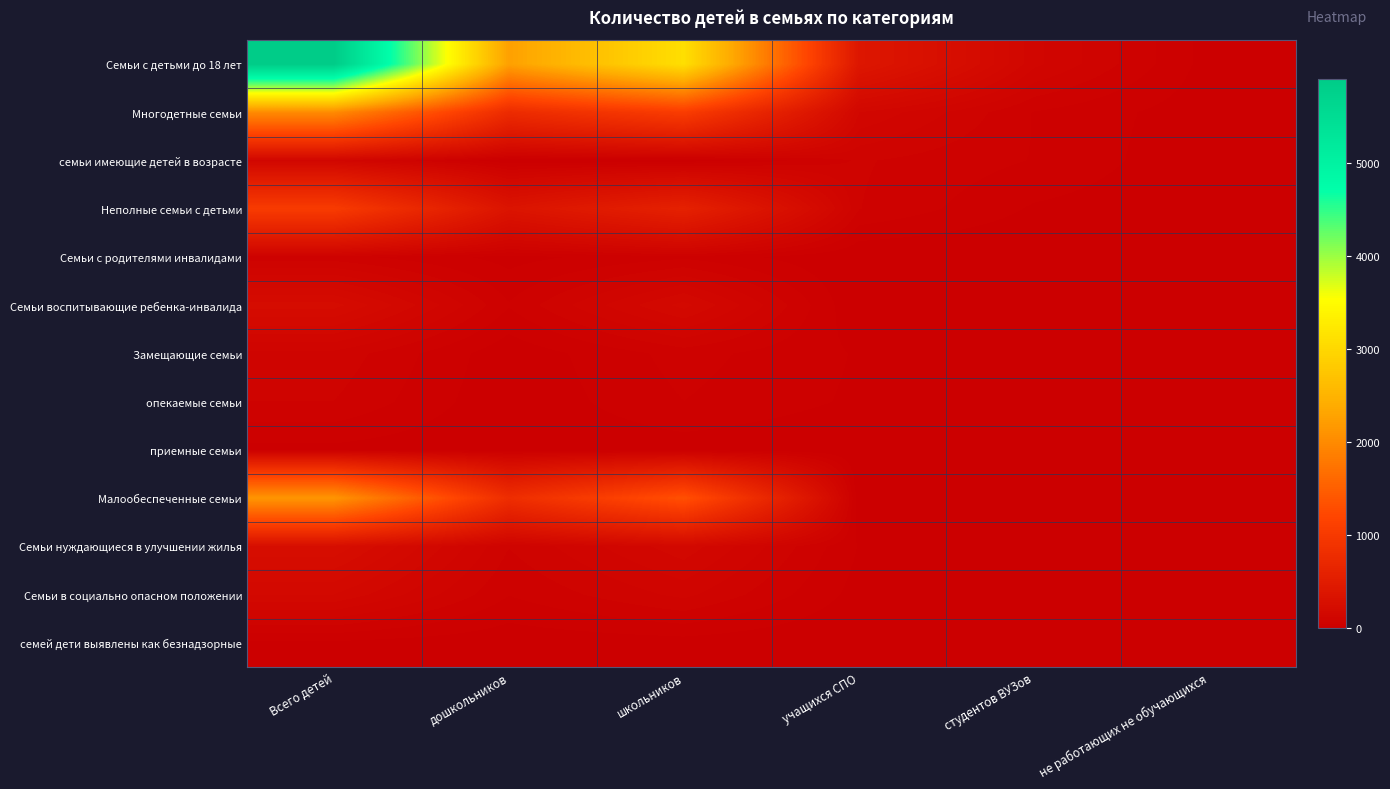

Which category has the highest value across all series?

Всего детей